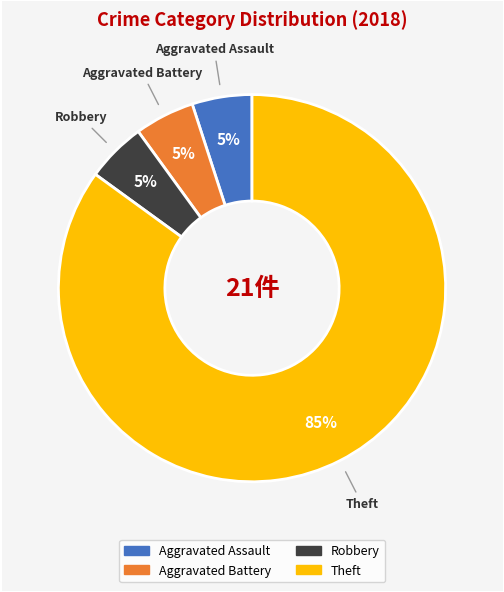

Does any single category account for the majority?

Yes